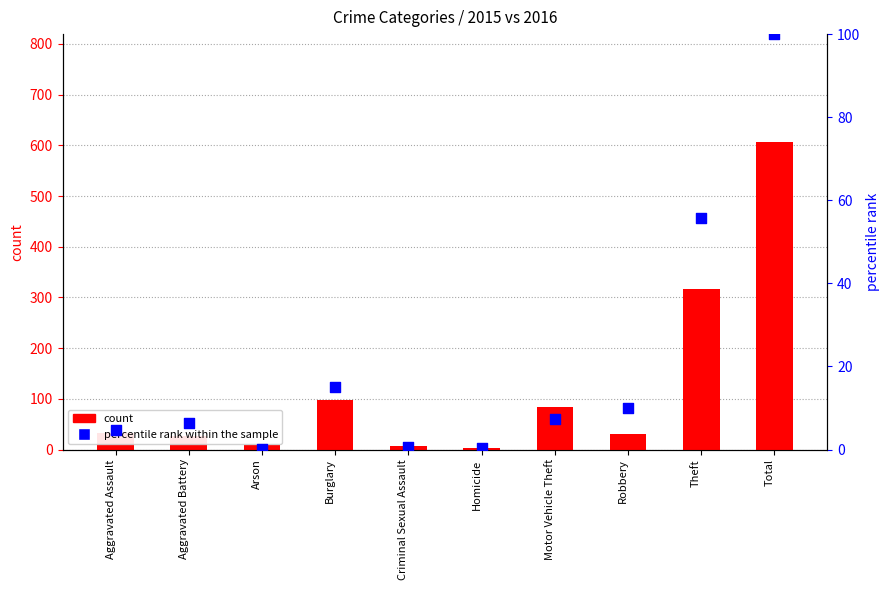

Which series contains the lowest Y value?

percentile rank within the sample